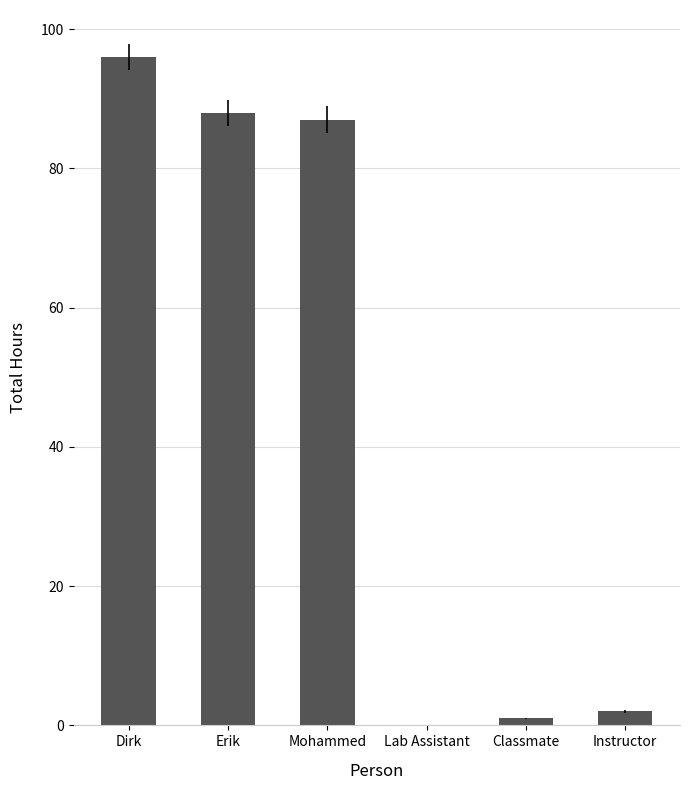

What is the sum of the values at Erik and Mohammed?

175